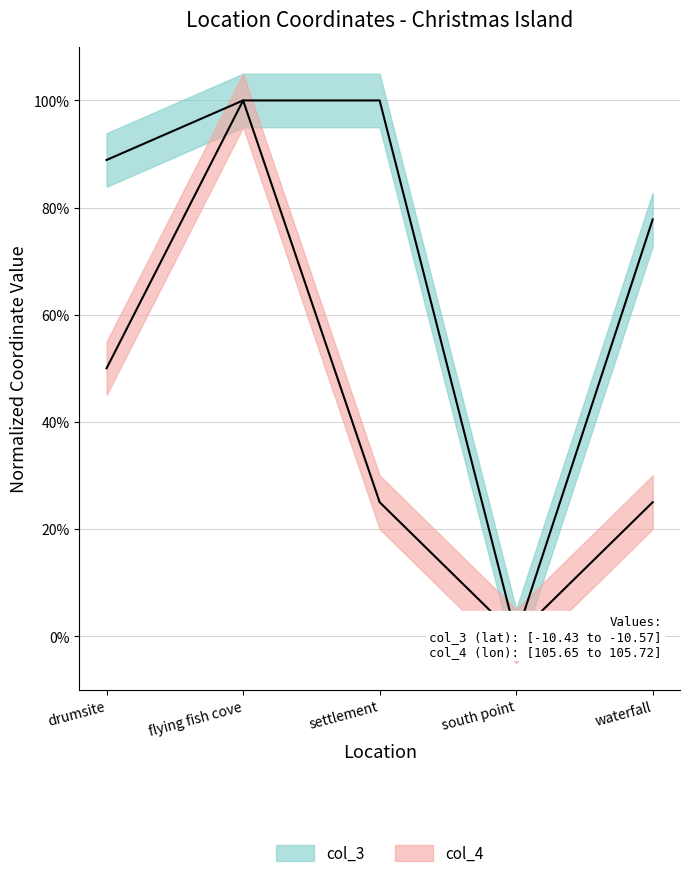

Is it true that col_3 equals 1.6 at flying fish cove?

False